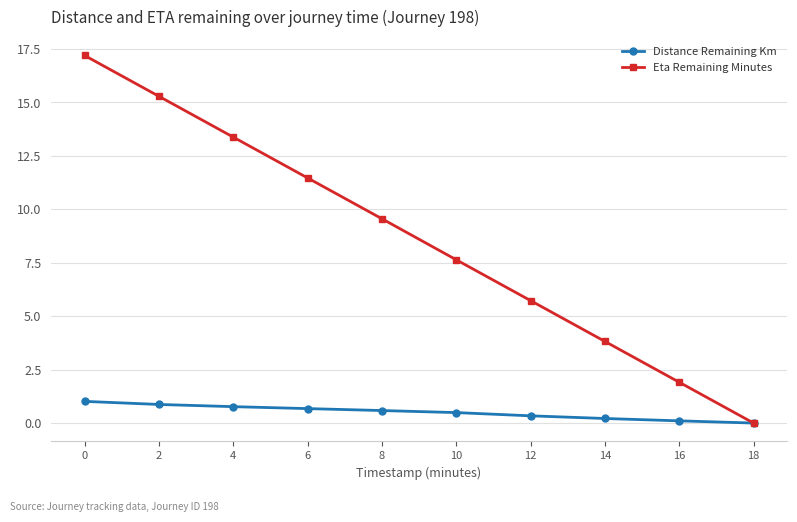

At how many categories does at least one series exceed 15?

2